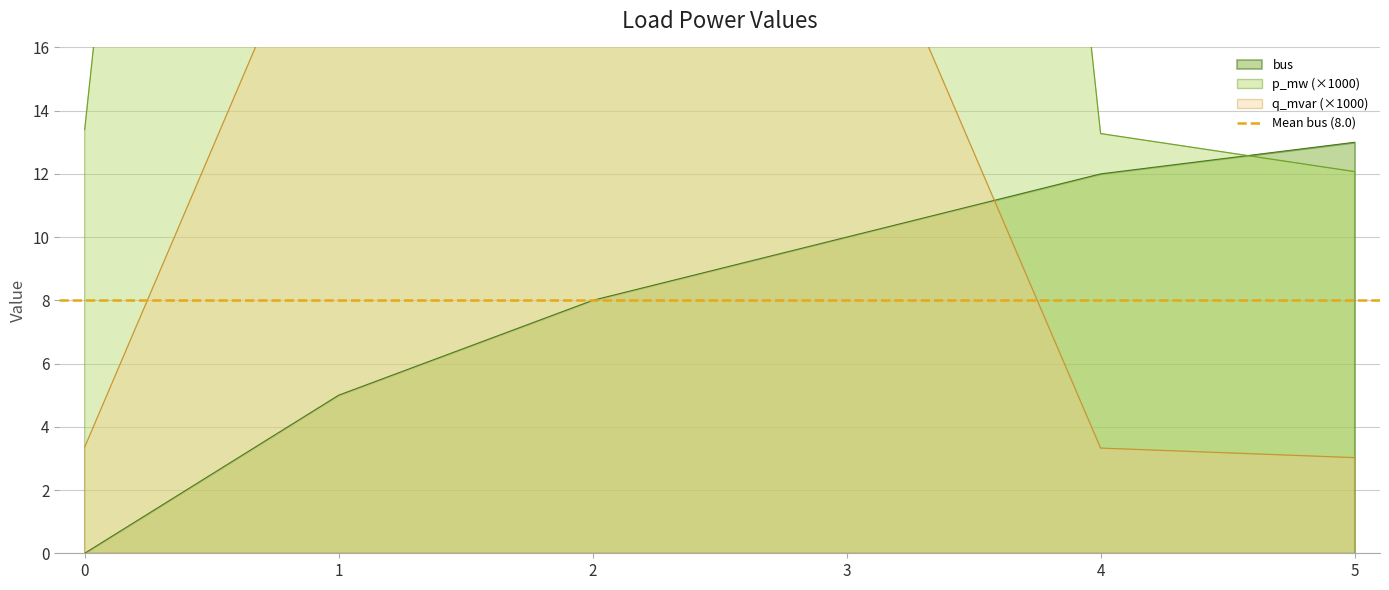

What is the difference between the maximum and minimum values in the bus series?

13